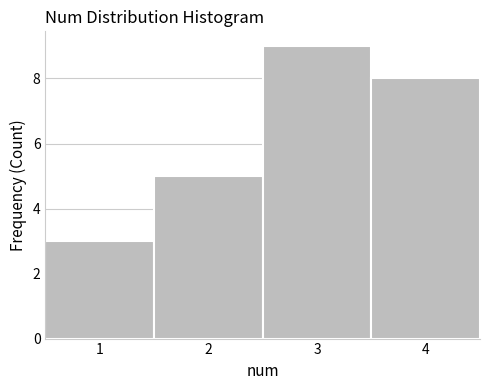

How tall is the bar that spans 3.5 to 4.5 on the x-axis? The values are not printed on the chart, so give them approximately, as read against the axis.

8